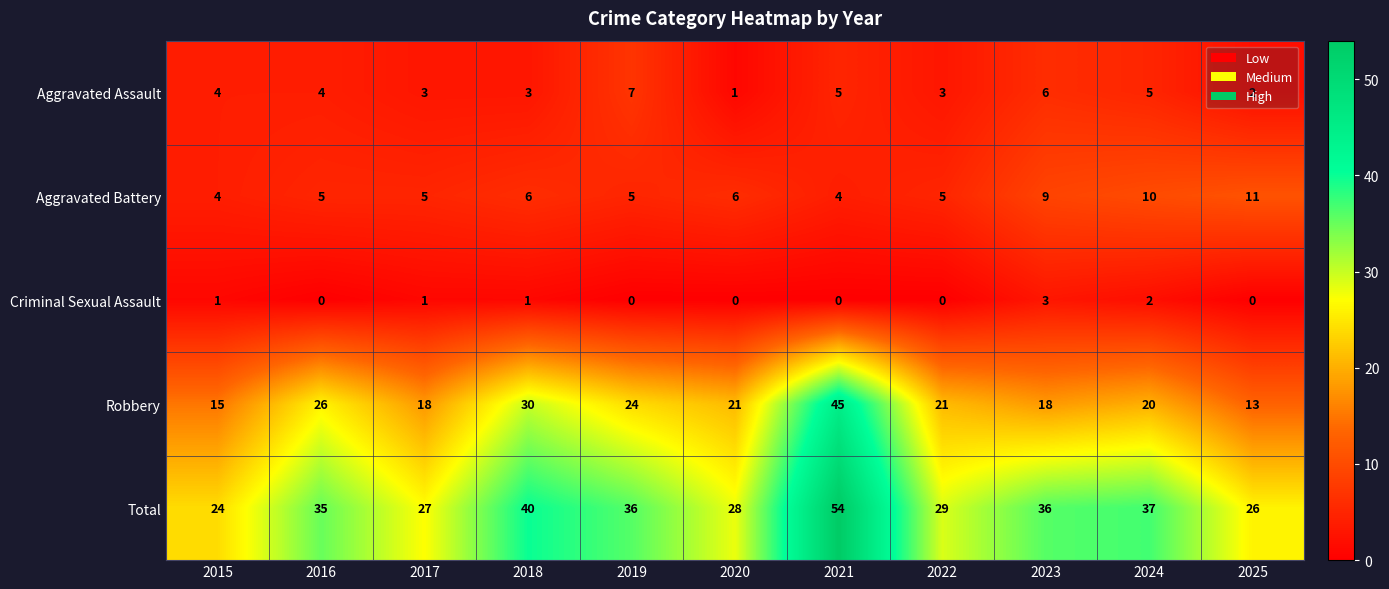

Is it true that Aggravated Assault equals 2 at 2022?

False